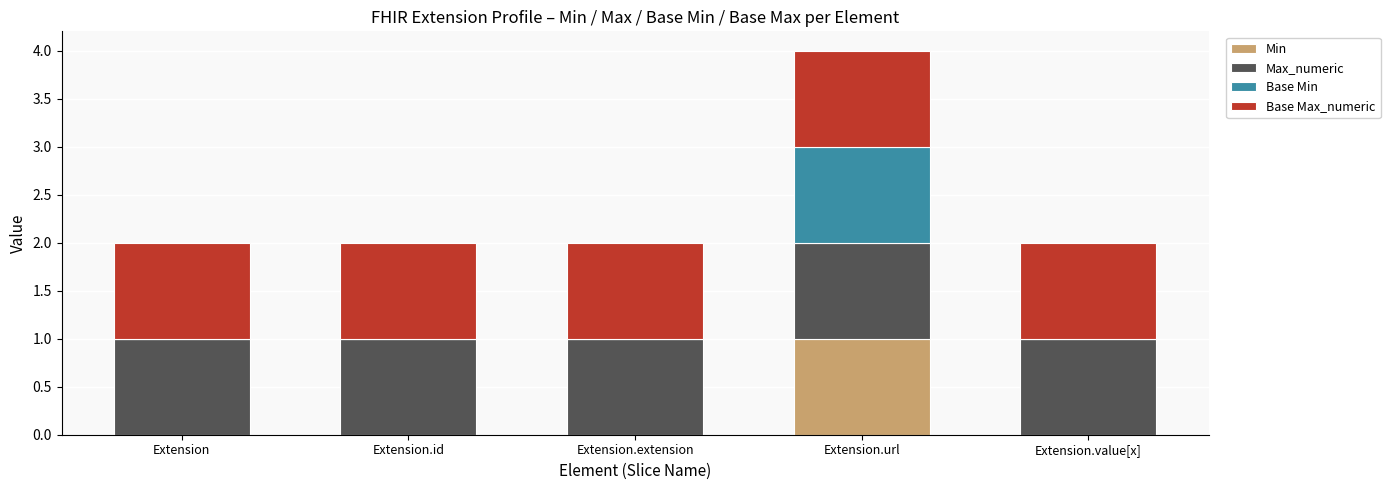

Which category has the highest value in the Min series?

Extension.url